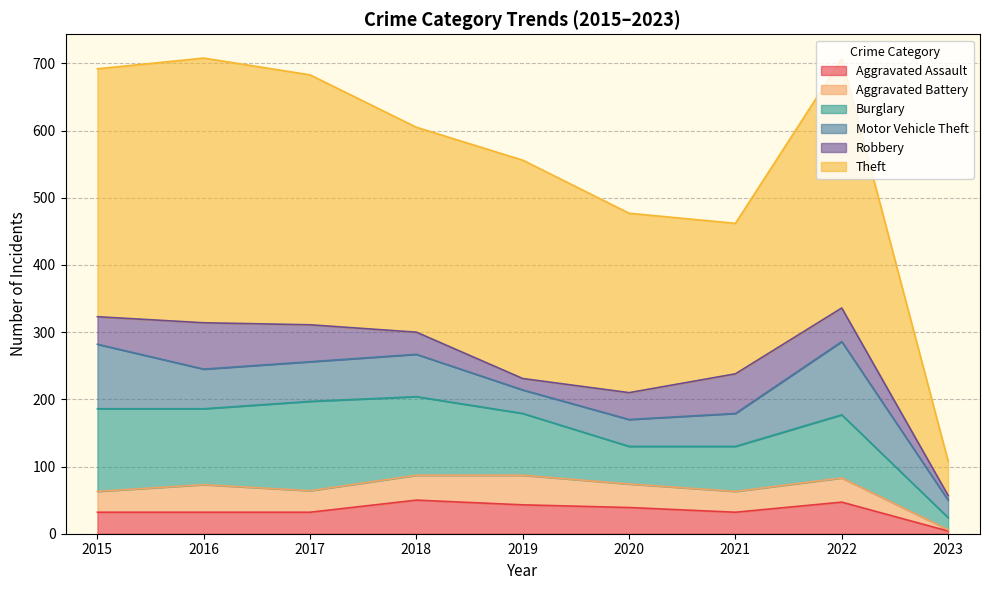

What is the approximate value of Aggravated Battery at 2019, to the nearest 10?

40